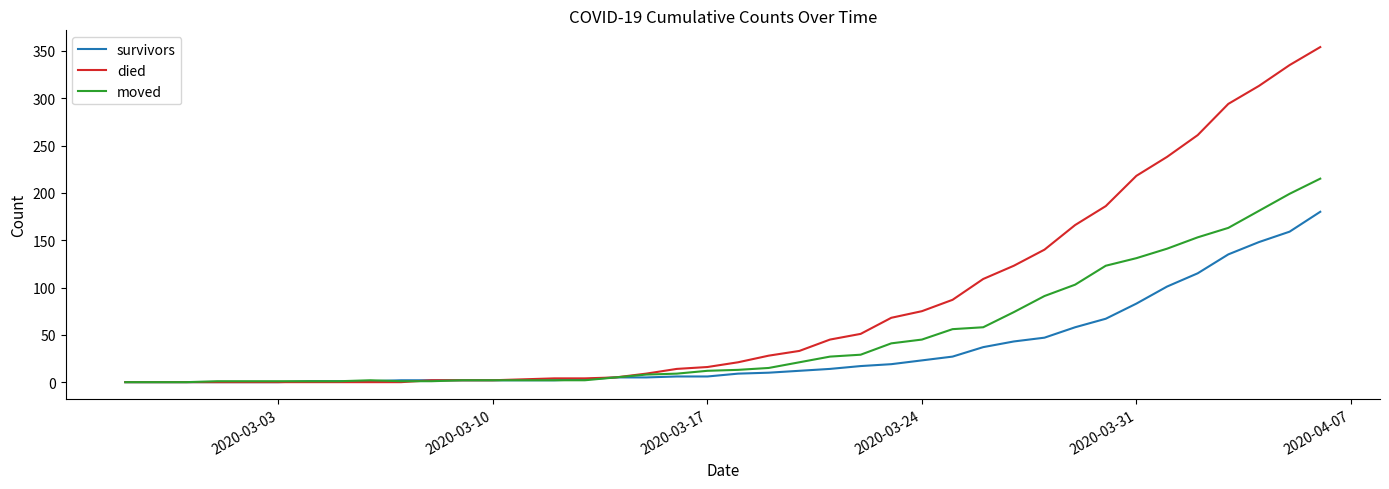

Rank the series by their average value, from highest to lowest.

died, moved, survivors